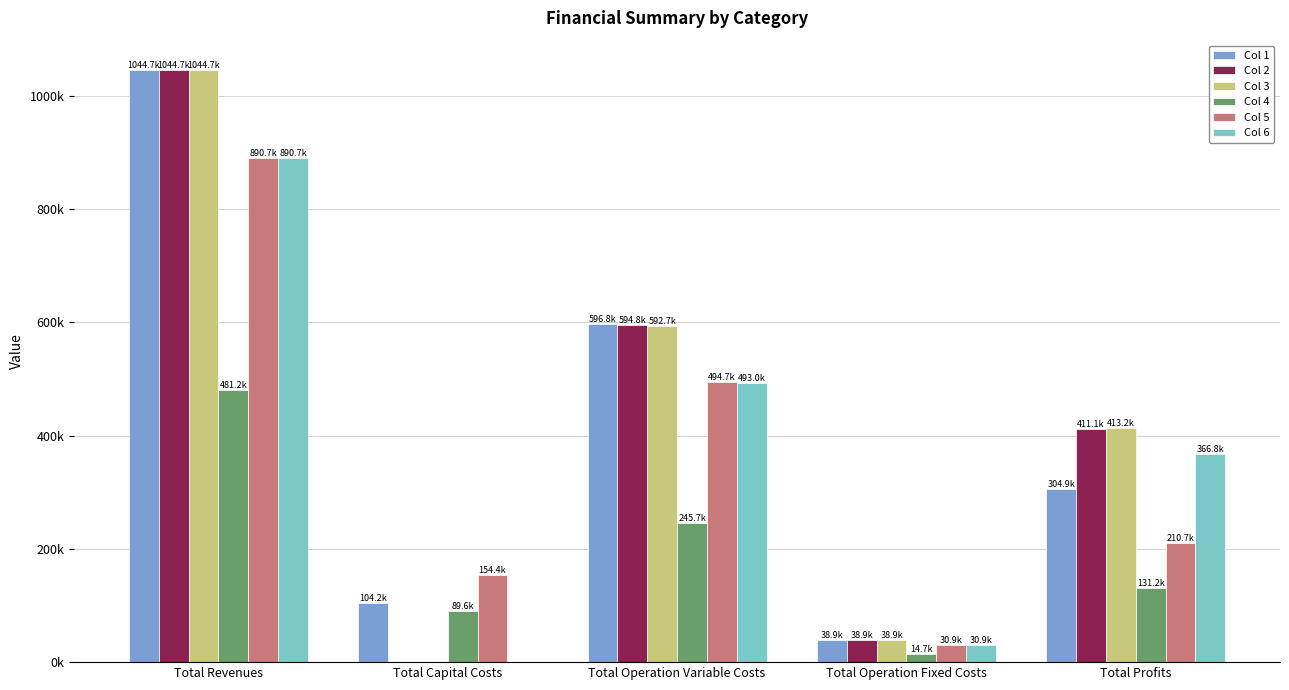

What is the sum of the Col 5 values at Total Operation Variable Costs and Total Revenues?

1385348.2